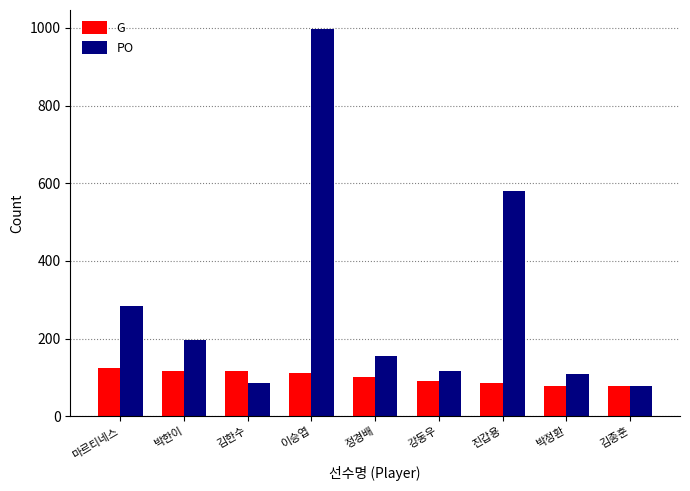

Which series has the largest total across all categories?

PO